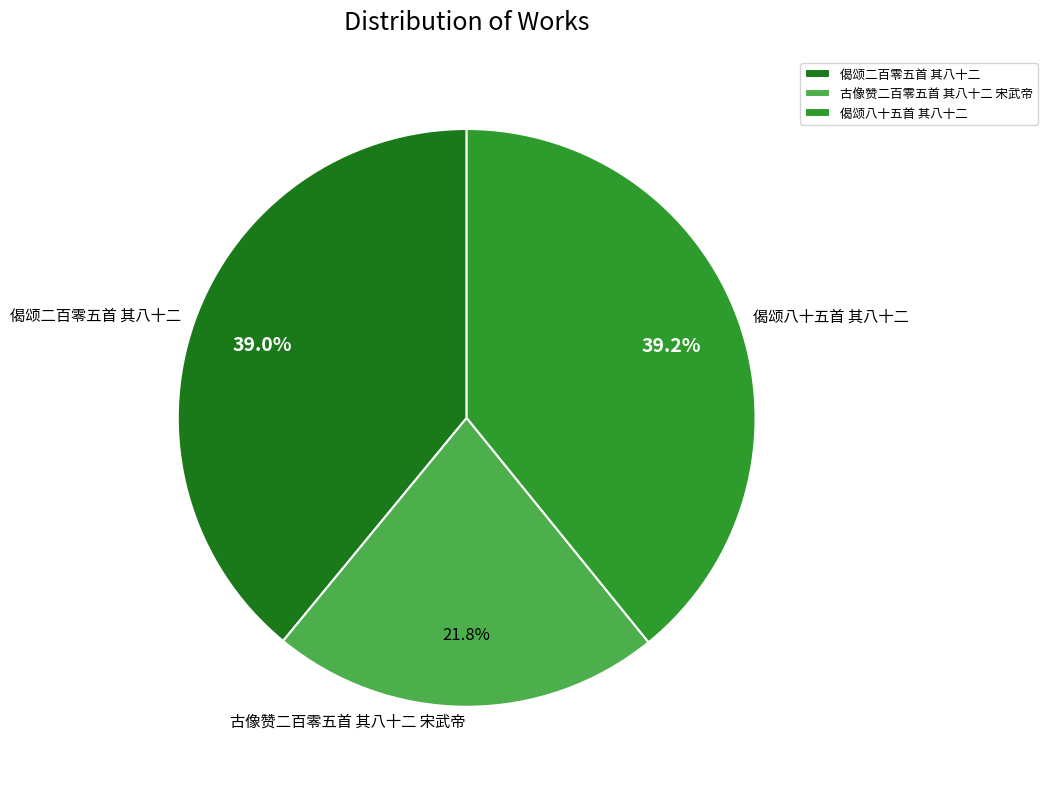

How many slices are in this pie chart?

3